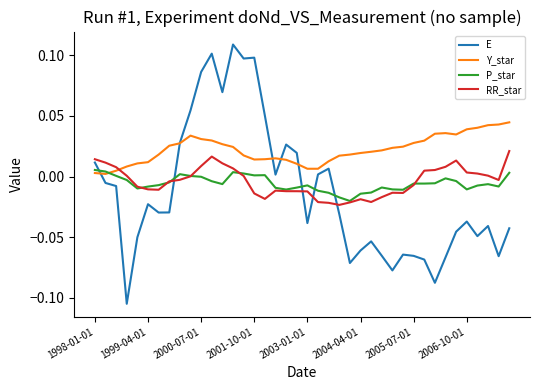

Does the chart display data point markers on the line(s)?

No